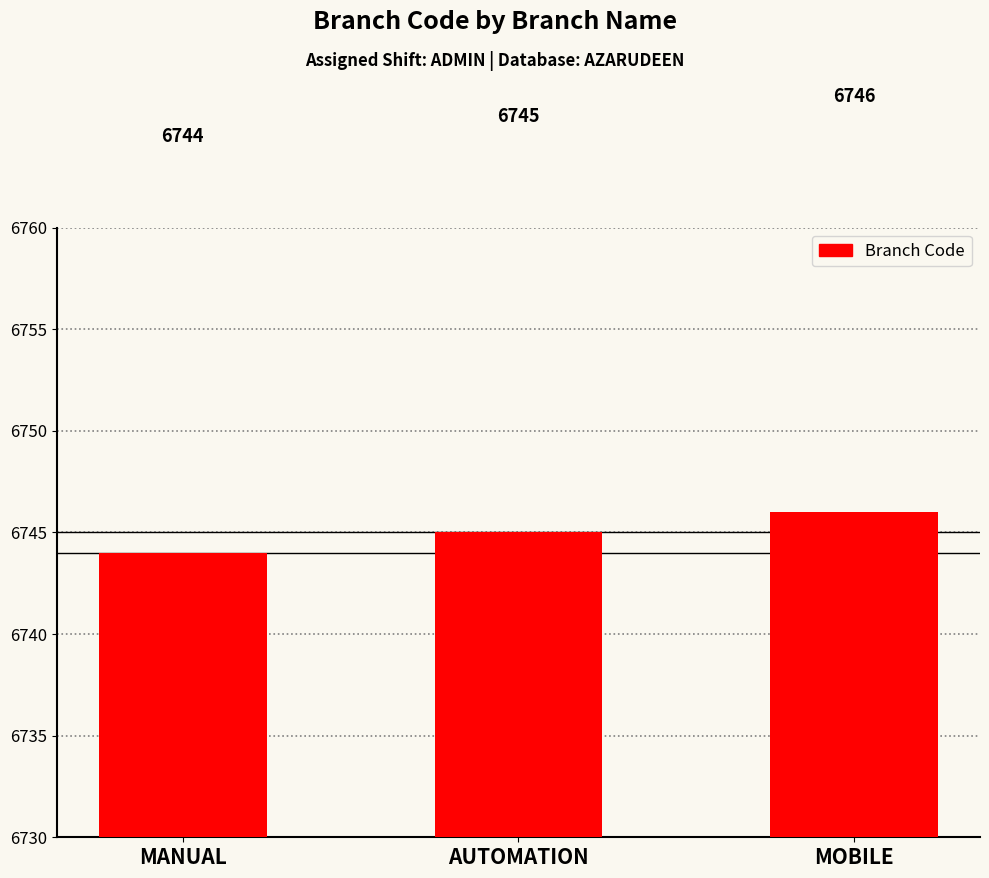

What is the sum of all values?

20235